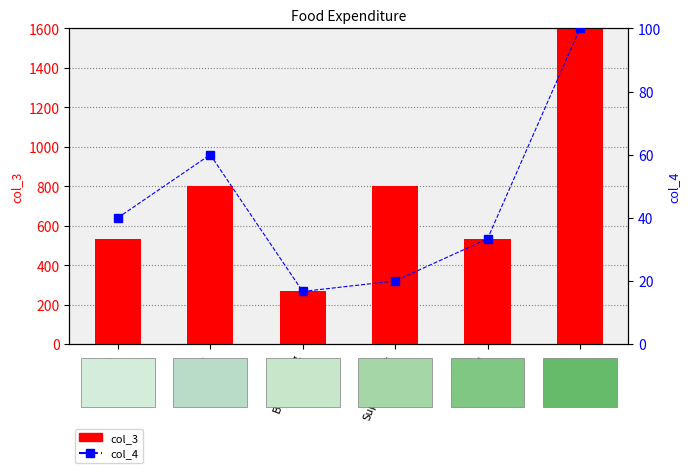

List the series in order of their overall mean, lowest first.

col_4, col_3